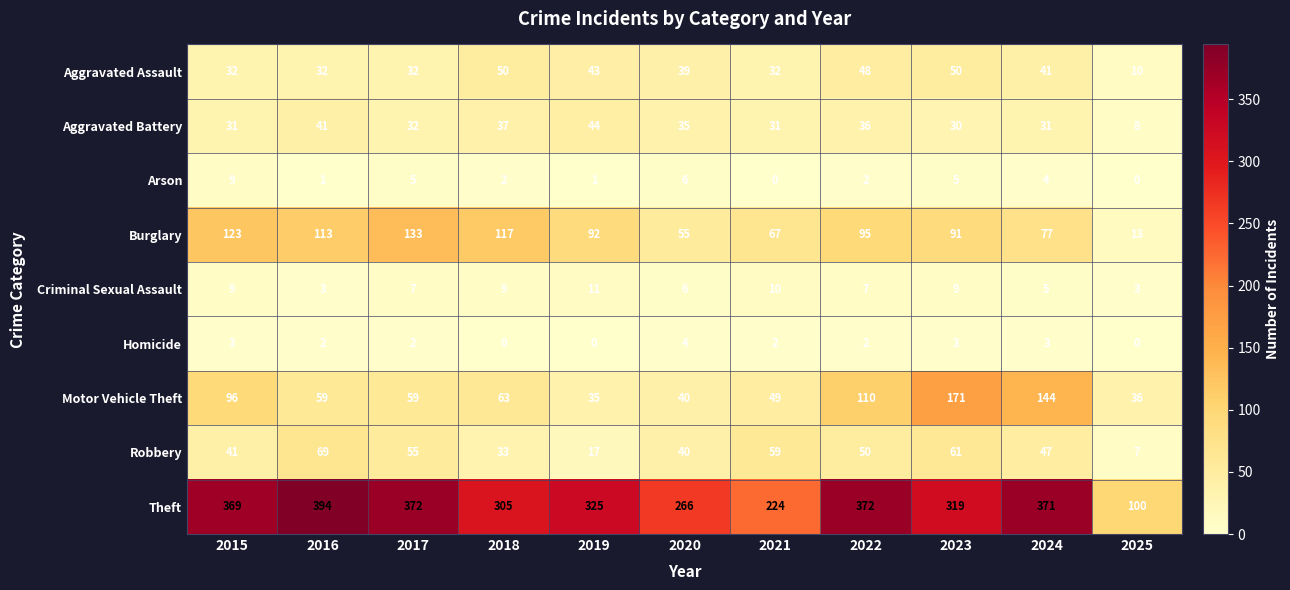

Which series changed the most between 2015 and 2019?

Motor Vehicle Theft